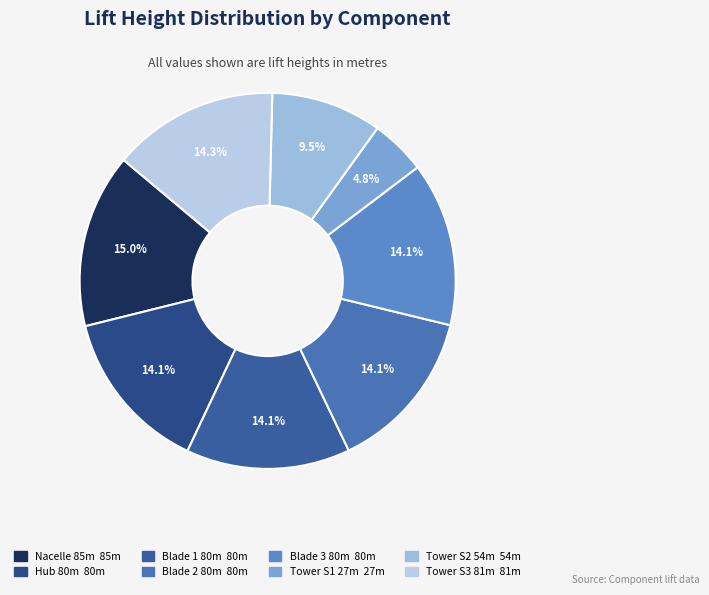

To the nearest percent, what is the average slice percentage?

12%